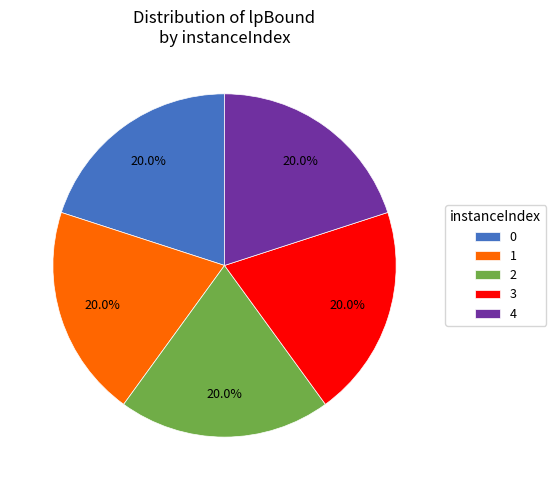

Is the sum of 2 and 1 greater than half?

No